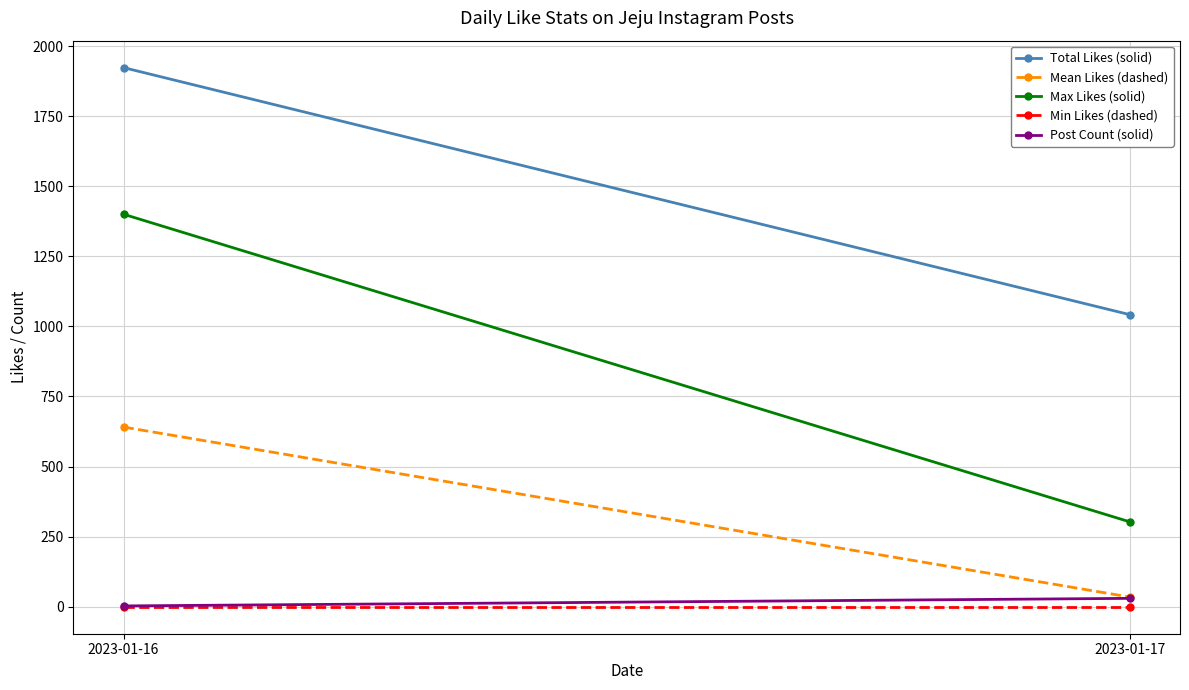

Between 2023-01-16 and 2023-01-17, which series saw the biggest shift?

Max Likes (solid)